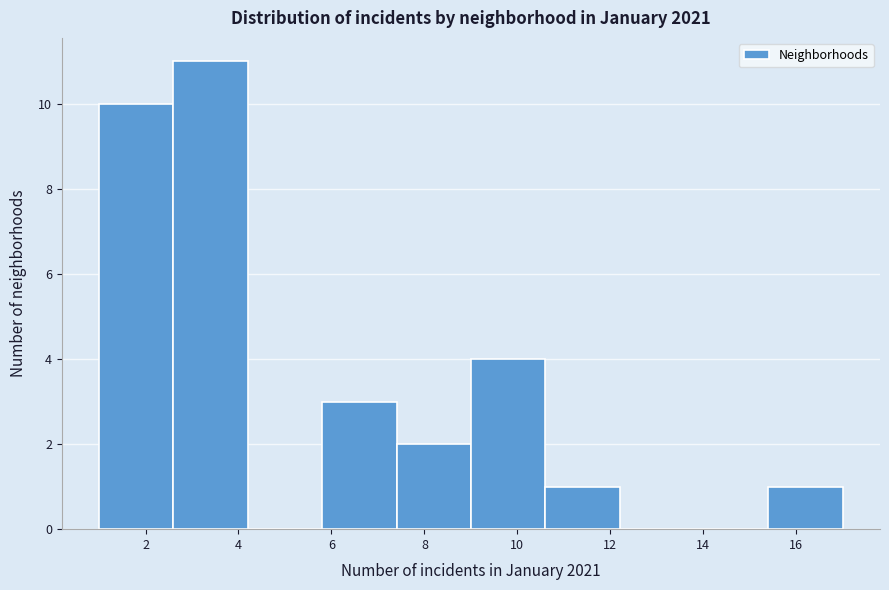

Which range on the x-axis has the tallest bar?

2.6 to 4.2